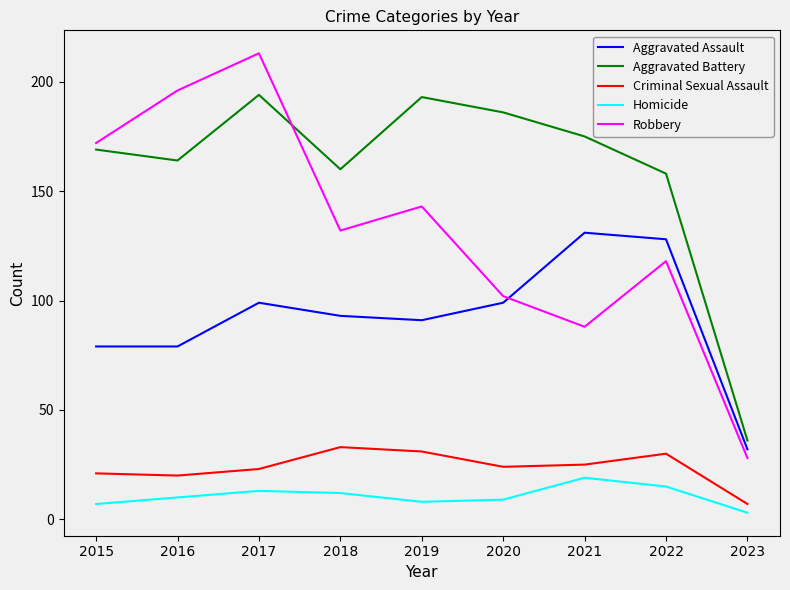

What is the spread (max minus min) of values at 2017?

200